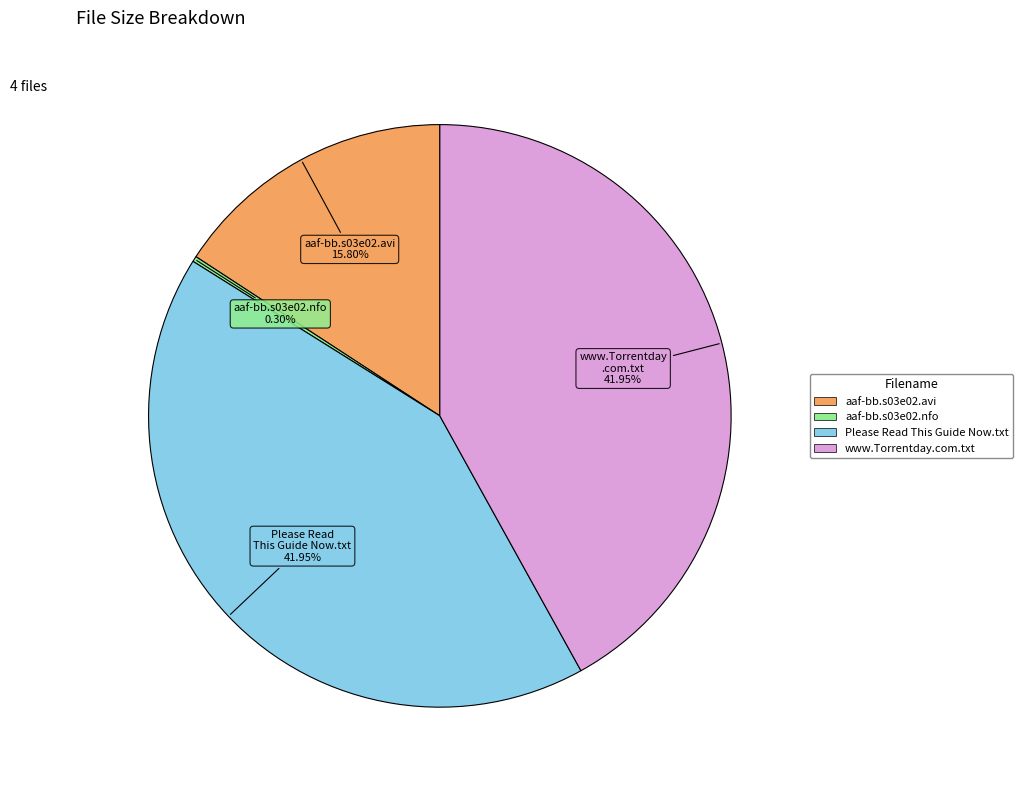

Between Please Read This Guide Now.txt and aaf-bb.s03e02.nfo, which is larger?

Please Read This Guide Now.txt